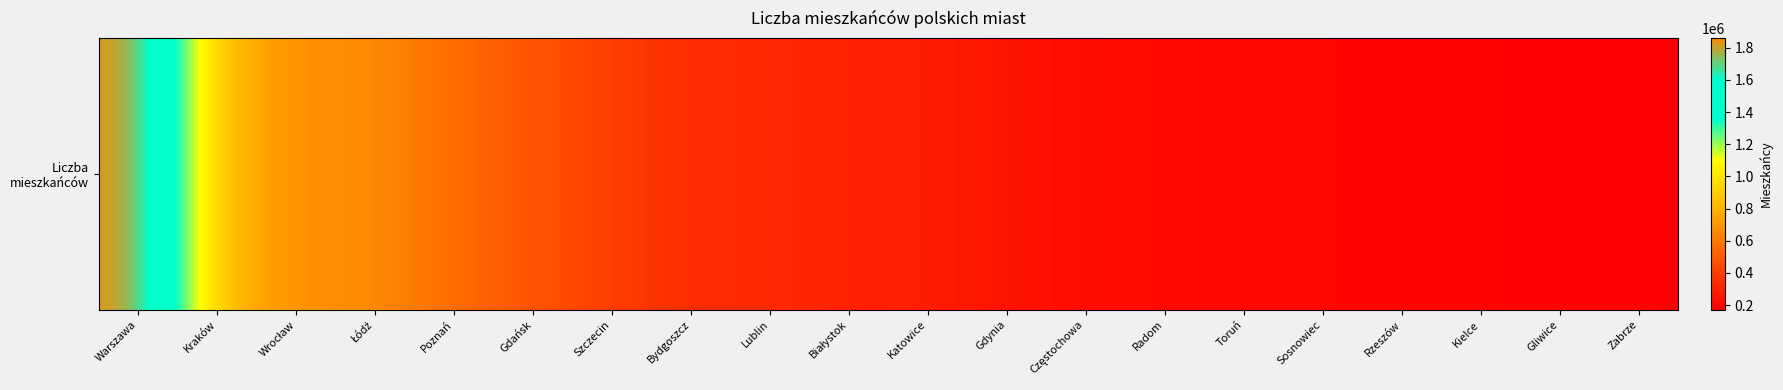

How many categories are shown in the chart?

20